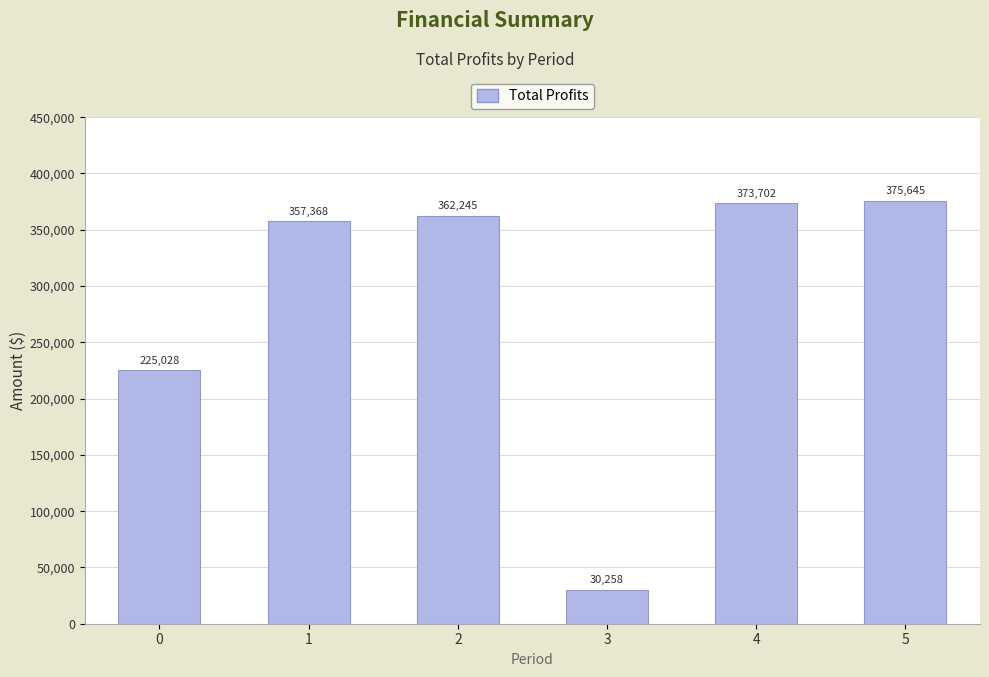

Rank the categories by value from lowest to highest.

3, 0, 1, 2, 4, 5